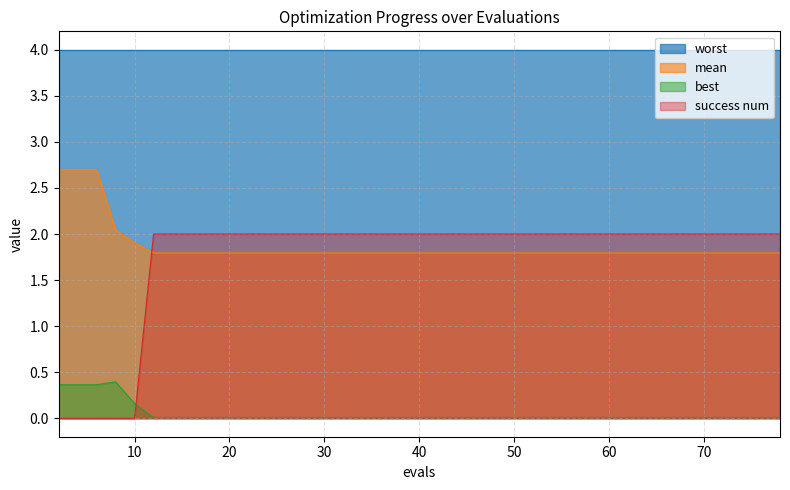

Which series has the largest range (max minus min)?

success num